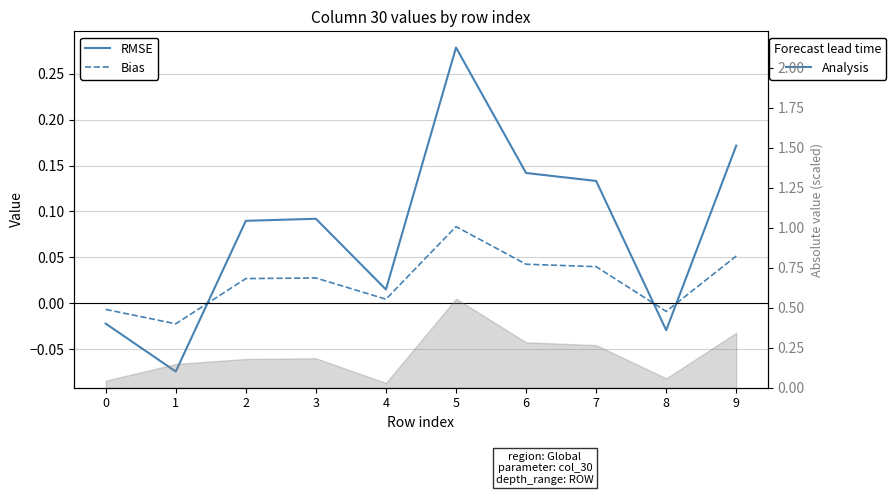

Where is Bias nearest to the value 0?

4